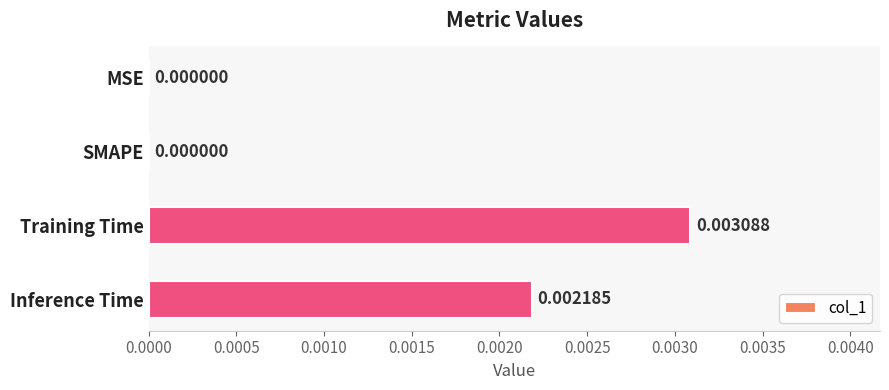

At which category does the chart reach its peak across all series?

Training Time